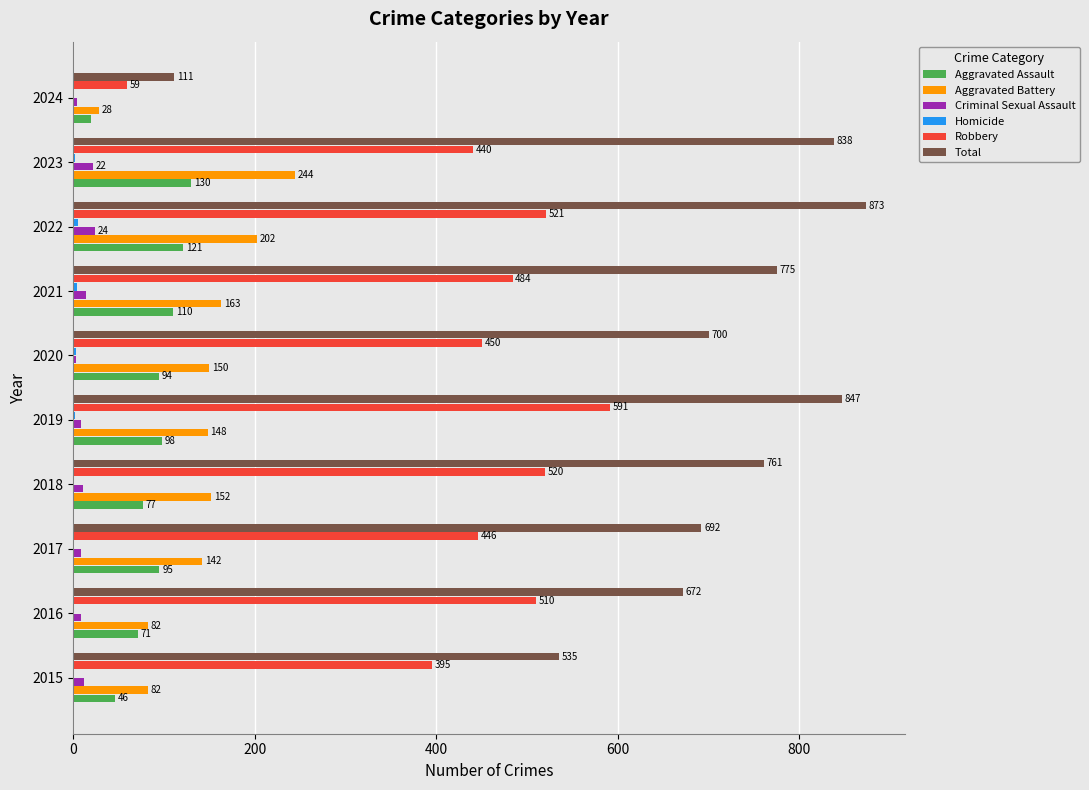

Is the value of Aggravated Assault at 2021 greater than the value of Aggravated Battery at 2022?

No